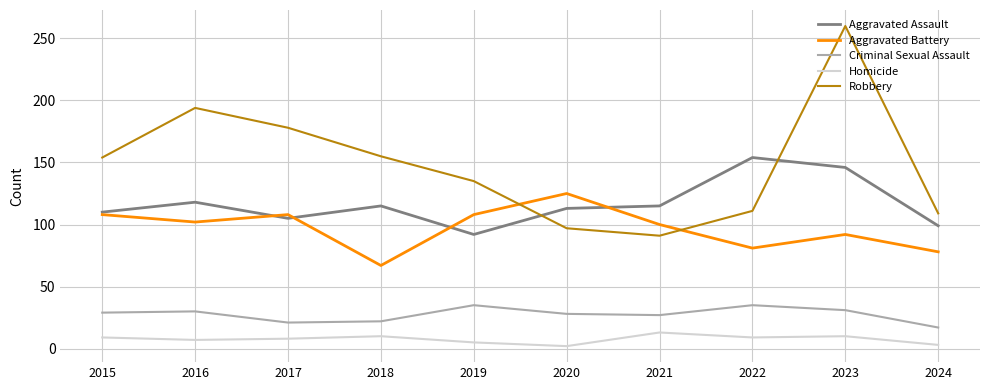

List the series in order of their peak value, lowest first.

Homicide, Criminal Sexual Assault, Aggravated Battery, Aggravated Assault, Robbery